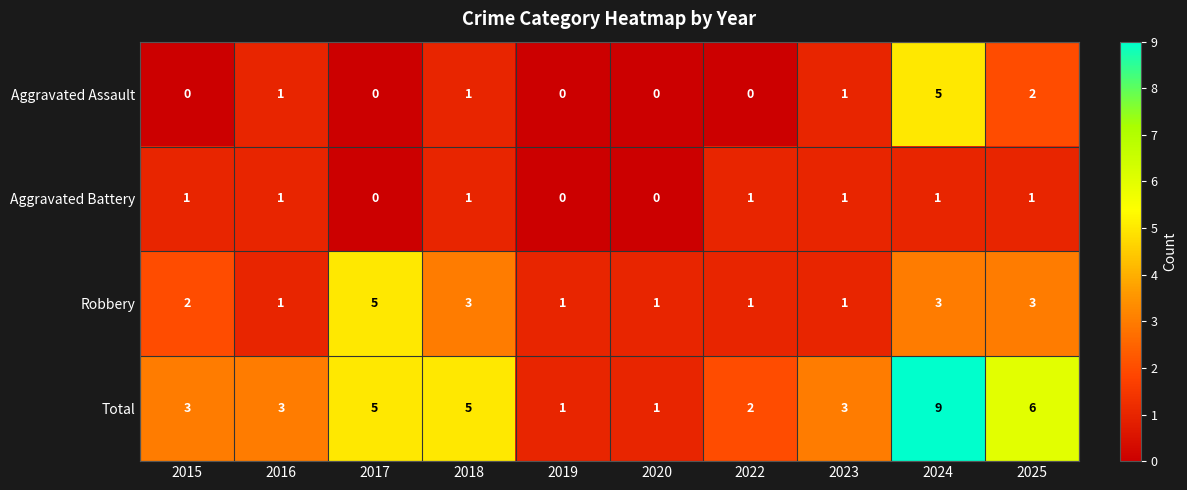

What is the sum of all Aggravated Assault values?

10